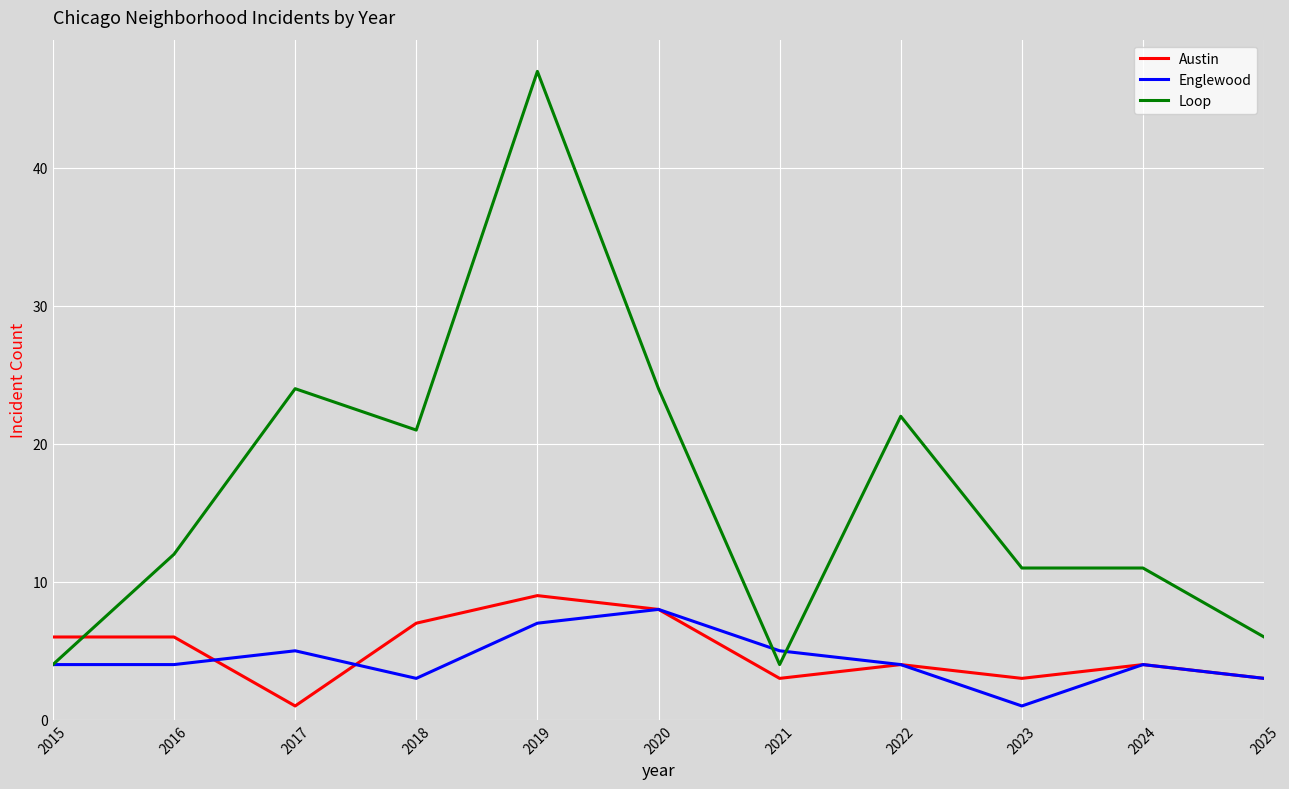

How many times do Austin and Loop cross each other?

1